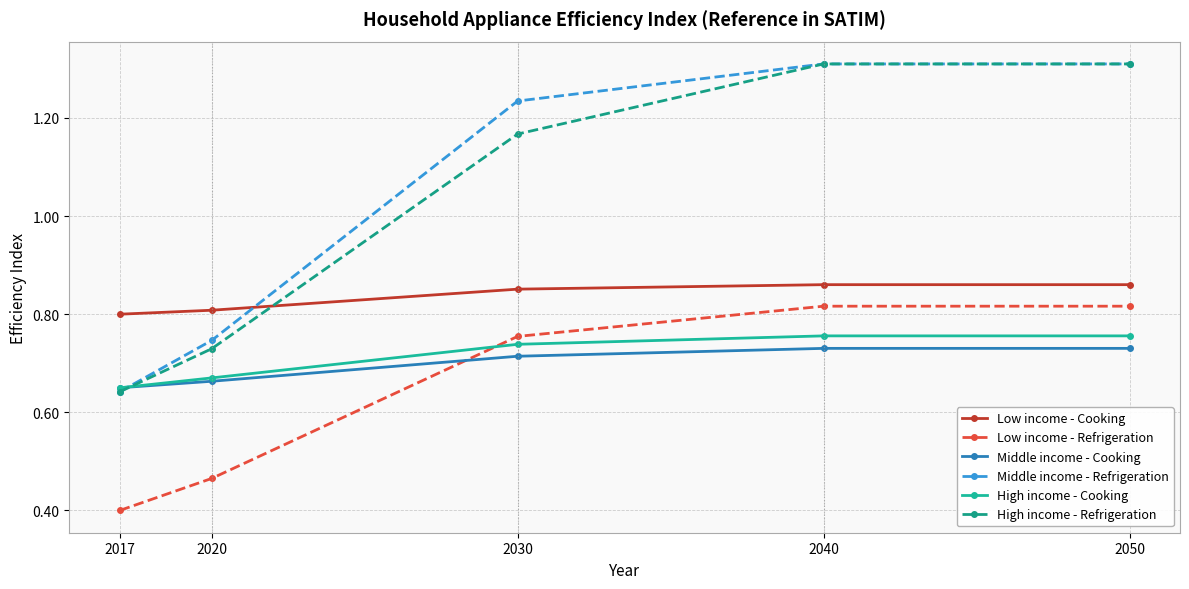

After their last crossing, which series has the higher values: Low income - Refrigeration or High income - Cooking?

Low income - Refrigeration